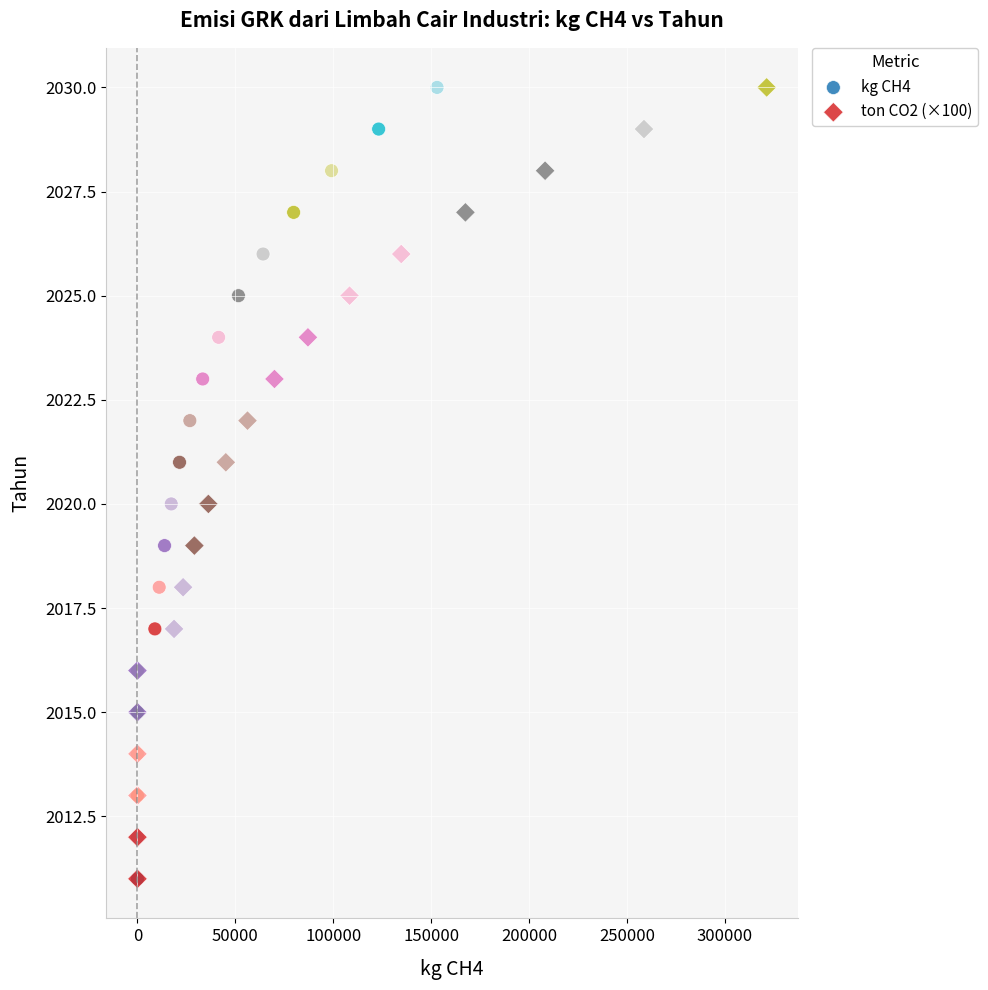

What are all the series names shown in the legend?

kg CH4, ton CO2 (×100)